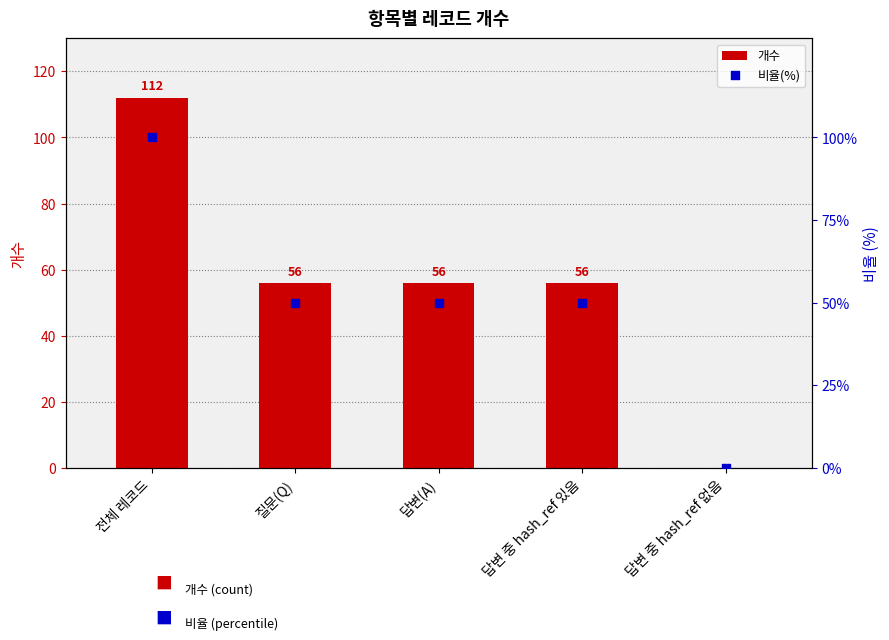

At how many categories does at least one series exceed 19?

4